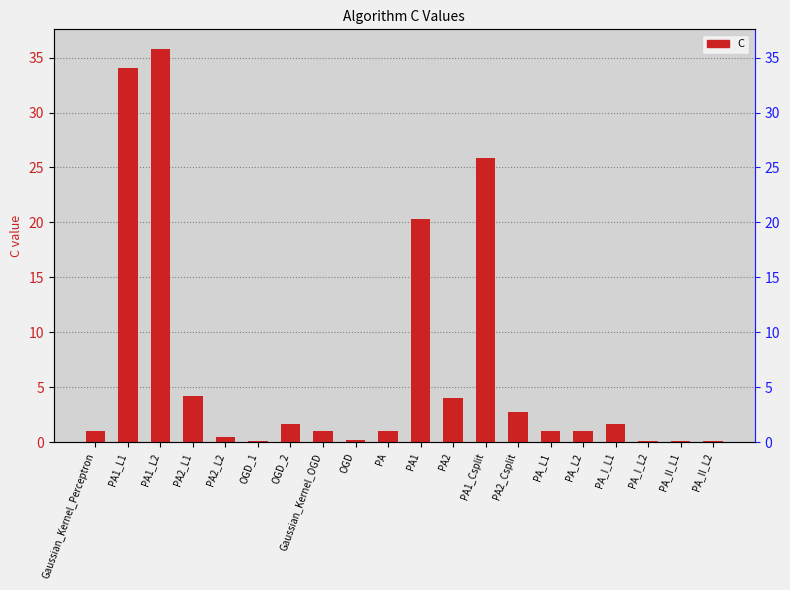

What is the label of the 14th bar from the right?

OGD_2